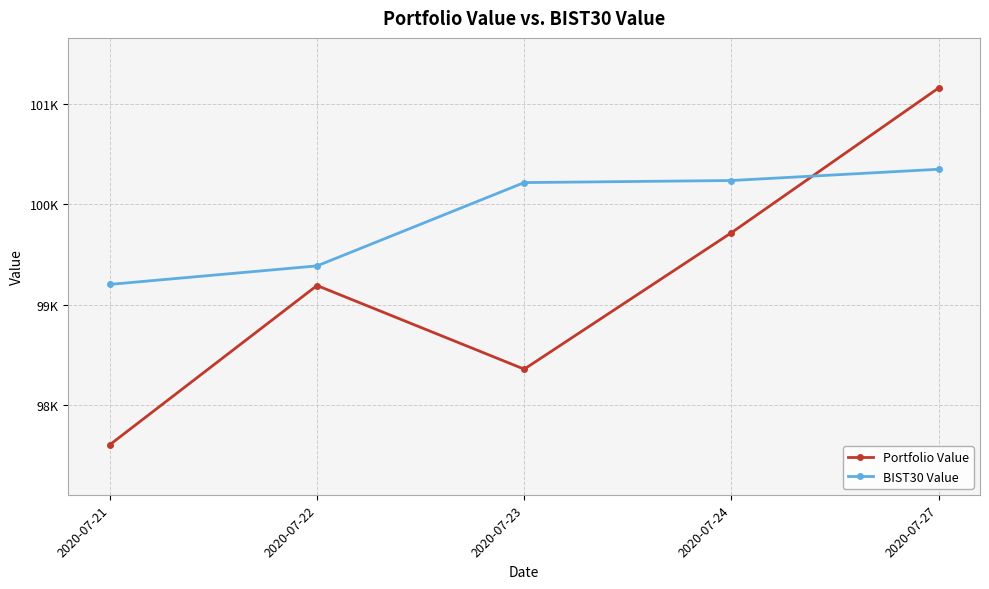

What is the average value of the Portfolio Value series?

99204.6